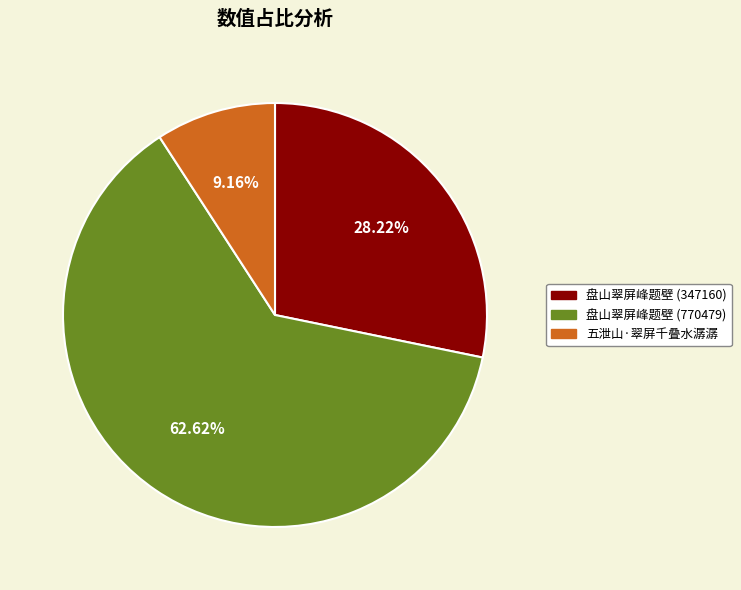

Which category has the smallest portion of the pie?

五泄山·翠屏千叠水潺潺